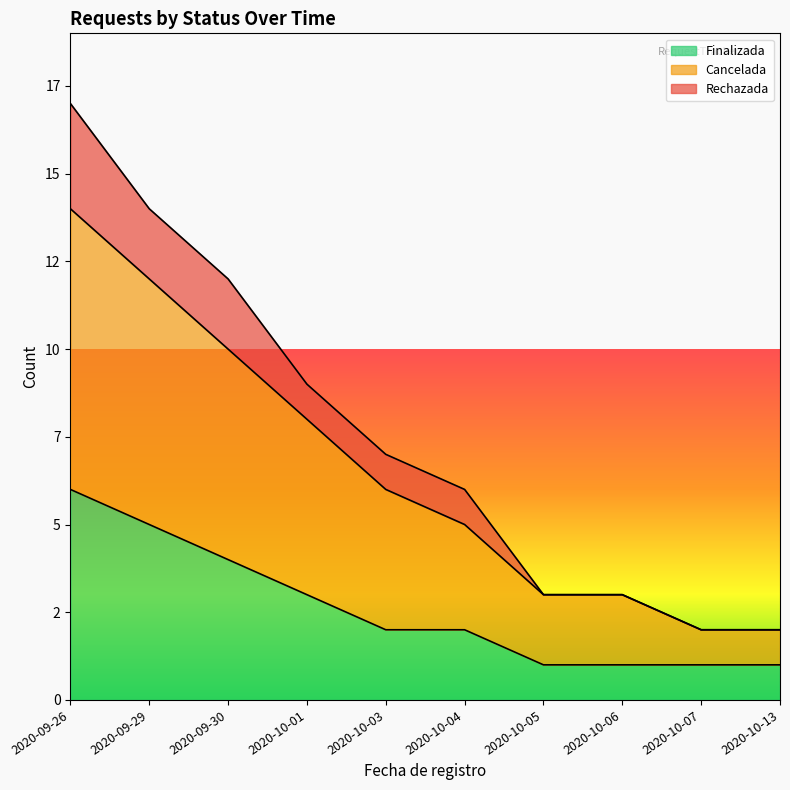

Rank the series by their maximum value, from lowest to highest.

Finalizada, Cancelada, Rechazada